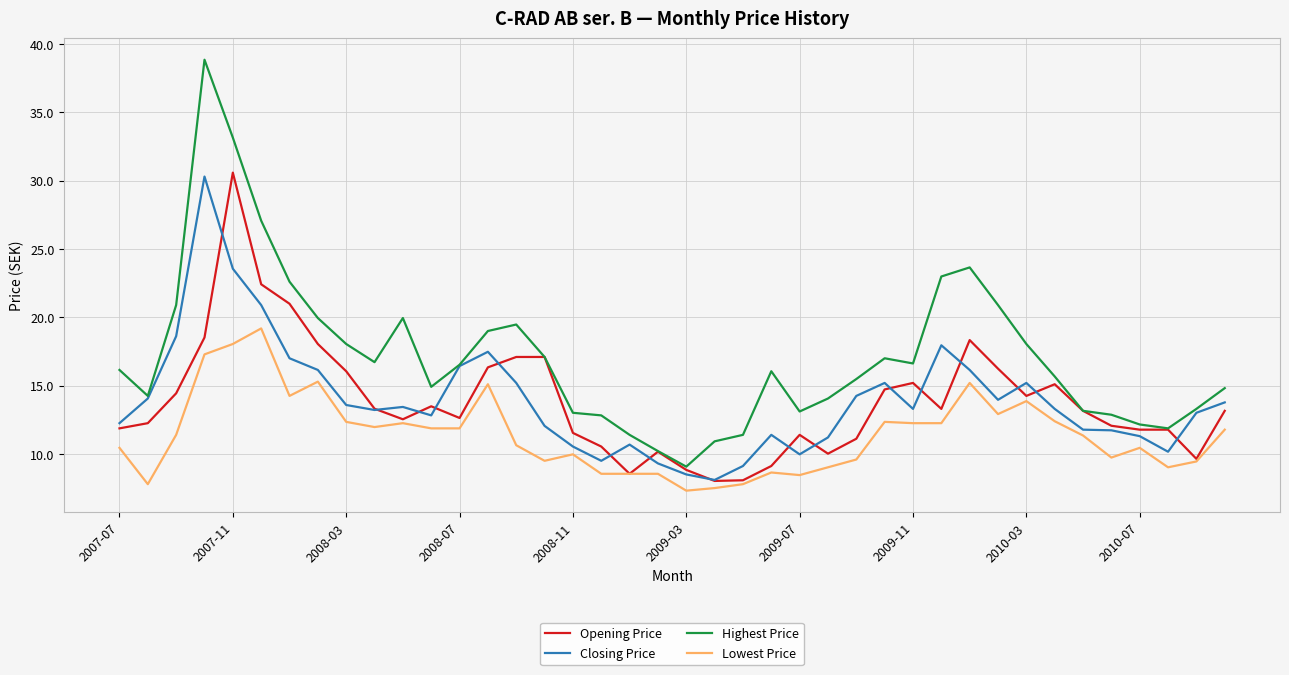

True or false: Highest Price and Lowest Price intersect in this chart.

False